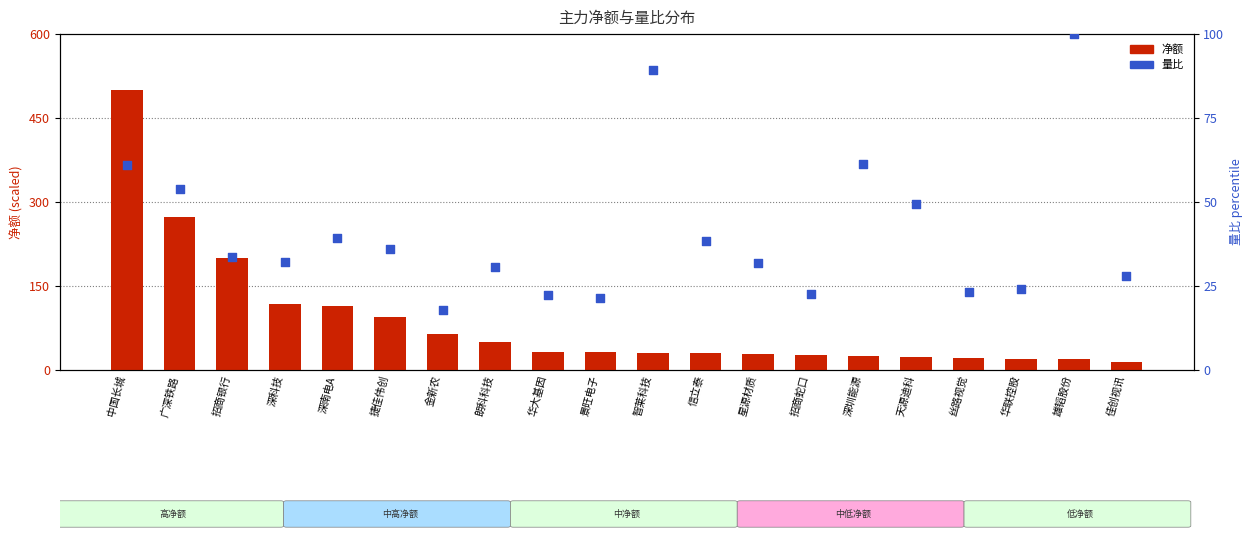

Which series has the widest spread of Y values?

净额